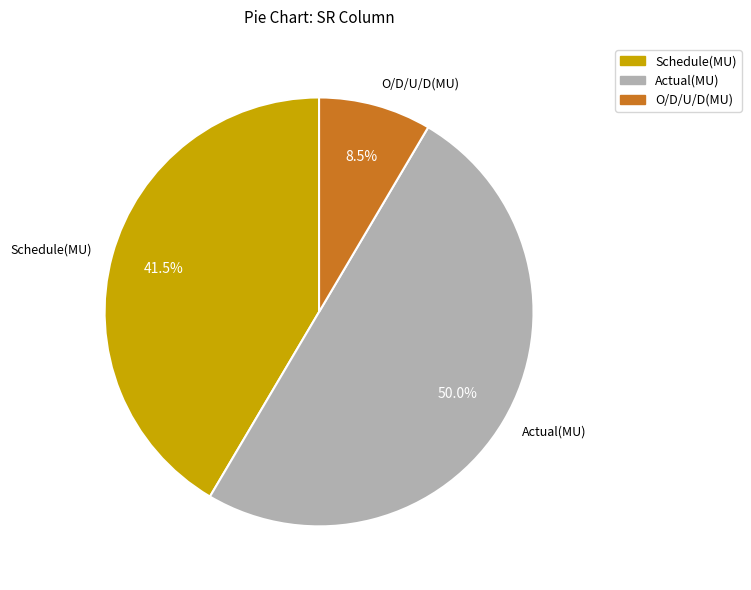

Does Schedule(MU) account for over 50% of the chart?

No